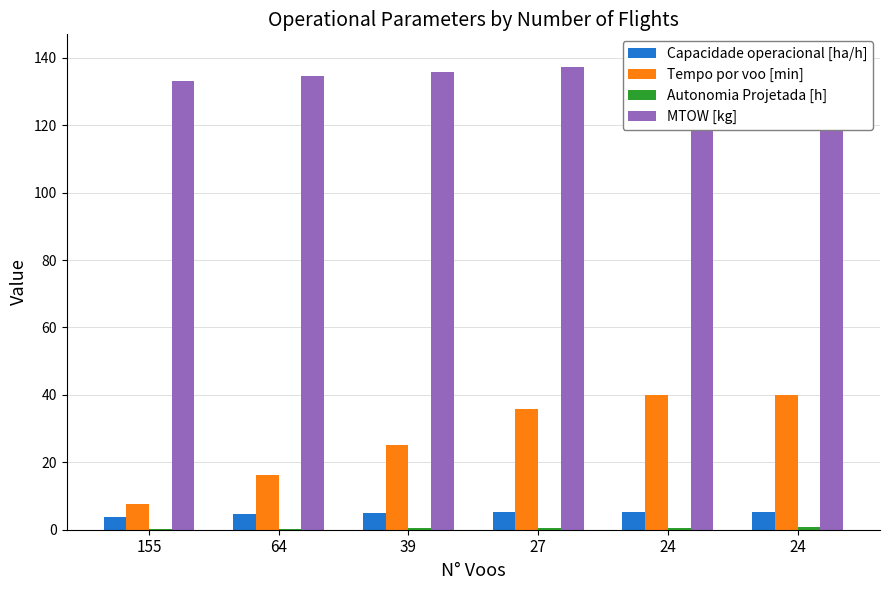

What is the value of the Capacidade operacional [ha/h] bar at the 3rd from the left?

5.1